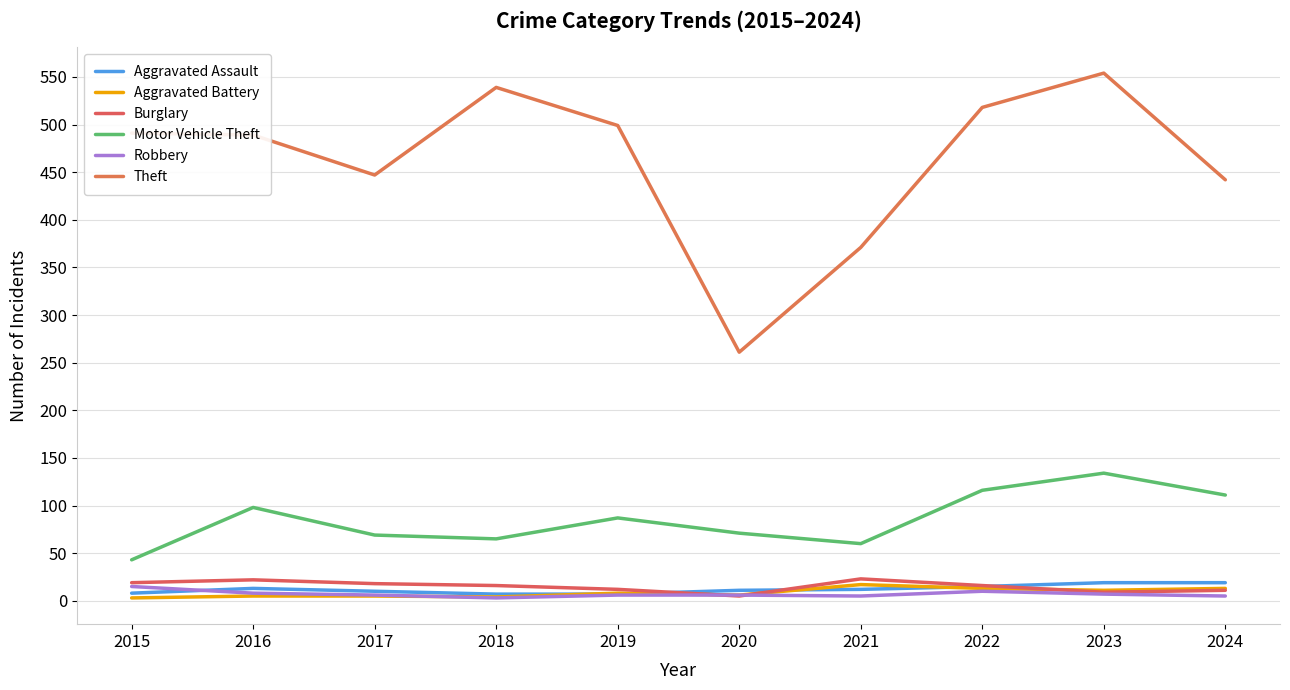

Where is the first local maximum for Aggravated Assault?

2016